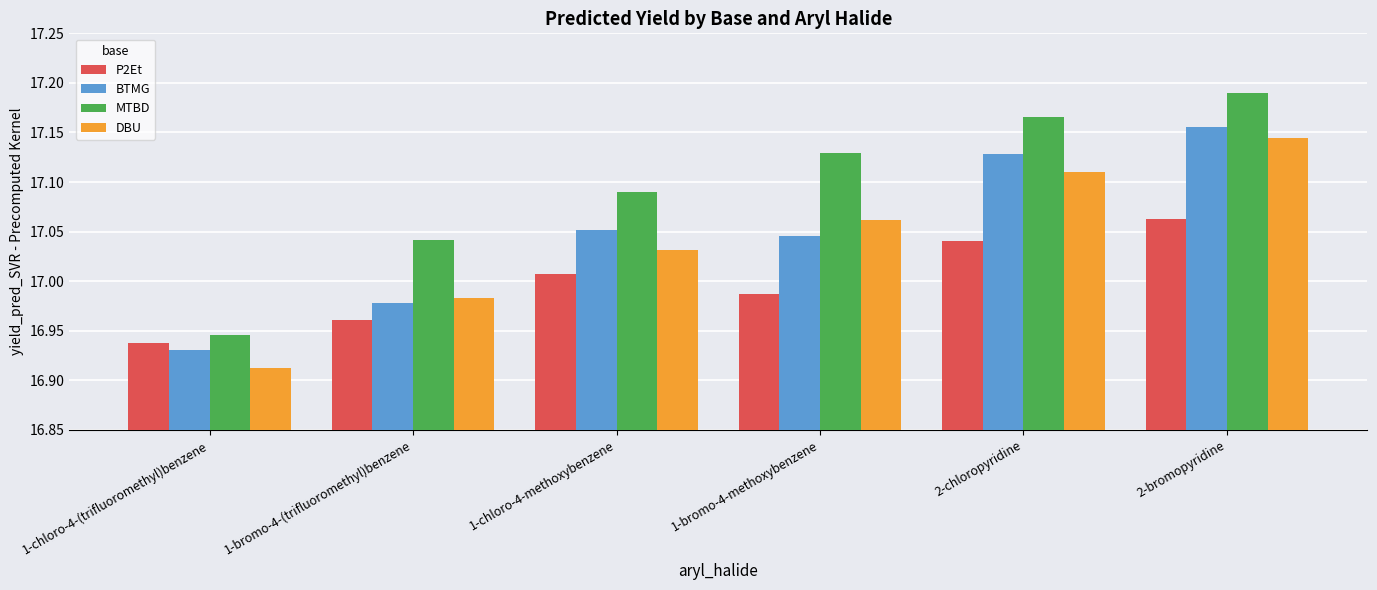

Which category has the lowest value in the MTBD series?

1-chloro-4-(trifluoromethyl)benzene